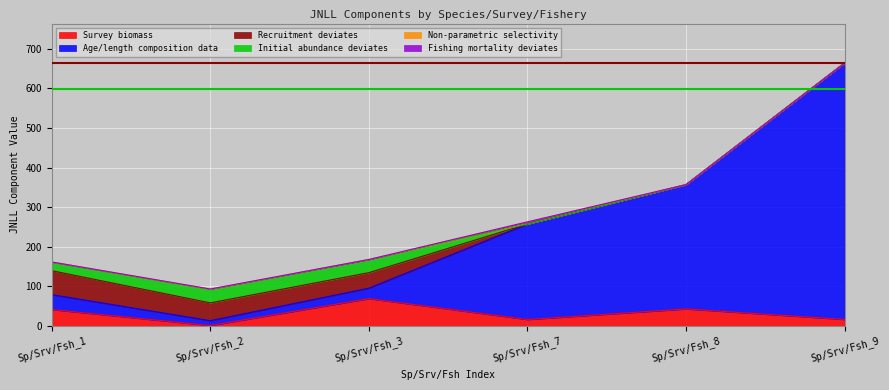

Reading left to right, extract all data points from this chart.

Survey biomass: Sp/Srv/Fsh_1=41.3	Sp/Srv/Fsh_2=1.0	Sp/Srv/Fsh_3=69.0	Sp/Srv/Fsh_7=16.2	Sp/Srv/Fsh_8=42.9	Sp/Srv/Fsh_9=16.4
Age/length composition data: Sp/Srv/Fsh_1=37.7	Sp/Srv/Fsh_2=12.3	Sp/Srv/Fsh_3=26.4	Sp/Srv/Fsh_7=241.2	Sp/Srv/Fsh_8=313.9	Sp/Srv/Fsh_9=647.7
Recruitment deviates: Sp/Srv/Fsh_1=60.5	Sp/Srv/Fsh_2=44.9	Sp/Srv/Fsh_3=39.2	Sp/Srv/Fsh_7=0.0	Sp/Srv/Fsh_8=0.0	Sp/Srv/Fsh_9=0.0
Initial abundance deviates: Sp/Srv/Fsh_1=21.9	Sp/Srv/Fsh_2=34.1	Sp/Srv/Fsh_3=33.2	Sp/Srv/Fsh_7=0.0	Sp/Srv/Fsh_8=0.0	Sp/Srv/Fsh_9=0.0
Non-parametric selectivity: Sp/Srv/Fsh_1=0.0	Sp/Srv/Fsh_2=0.9	Sp/Srv/Fsh_3=0.0	Sp/Srv/Fsh_7=5.3	Sp/Srv/Fsh_8=0.0	Sp/Srv/Fsh_9=0.0
Fishing mortality deviates: Sp/Srv/Fsh_1=0.0	Sp/Srv/Fsh_2=0.0	Sp/Srv/Fsh_3=0.0	Sp/Srv/Fsh_7=0.0	Sp/Srv/Fsh_8=0.0	Sp/Srv/Fsh_9=0.0